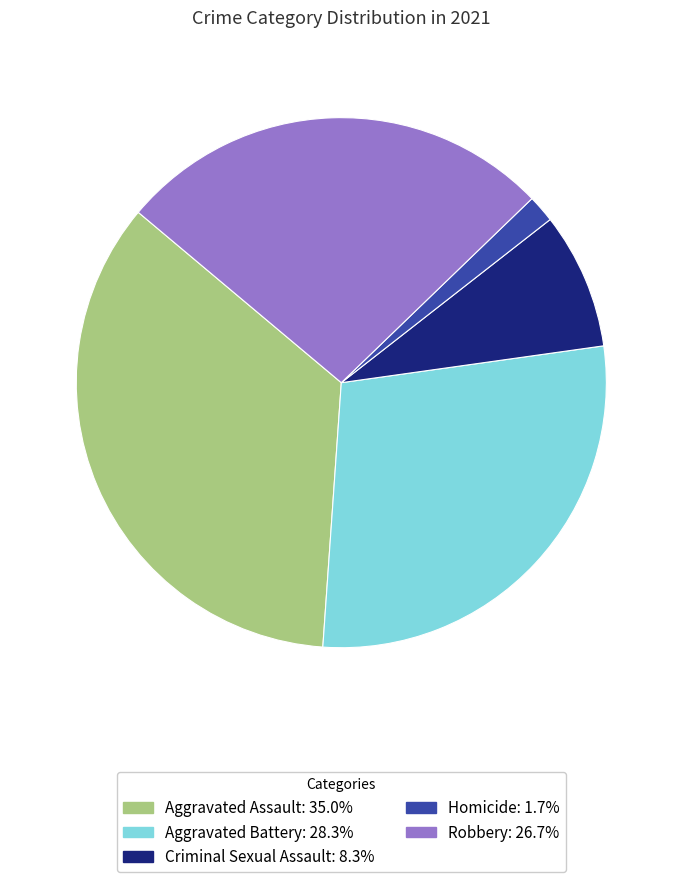

Rank the categories by value from highest to lowest.

Aggravated Assault, Aggravated Battery, Robbery, Criminal Sexual Assault, Homicide